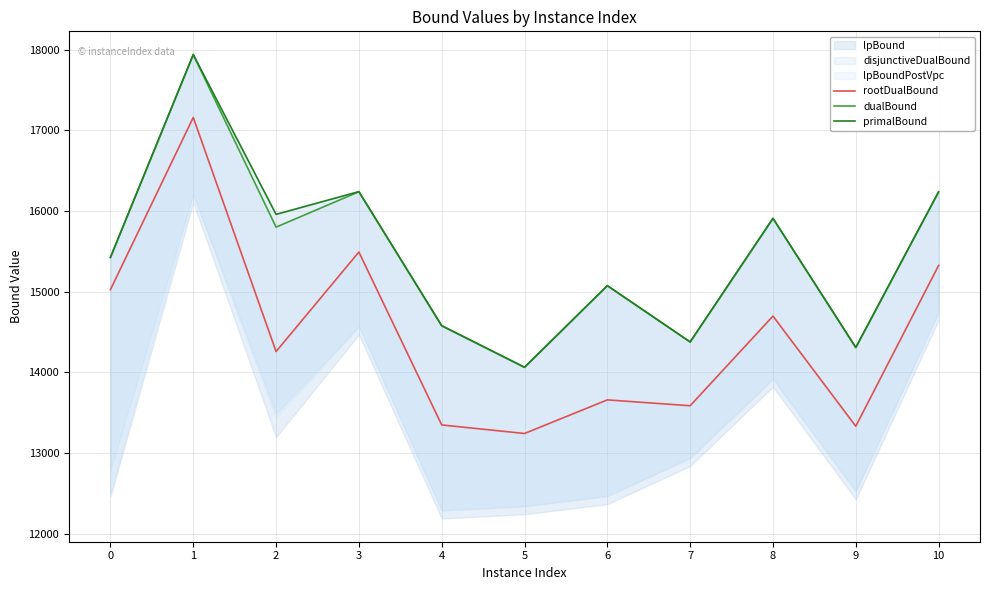

How many interior local peaks does the dualBound series have?

4